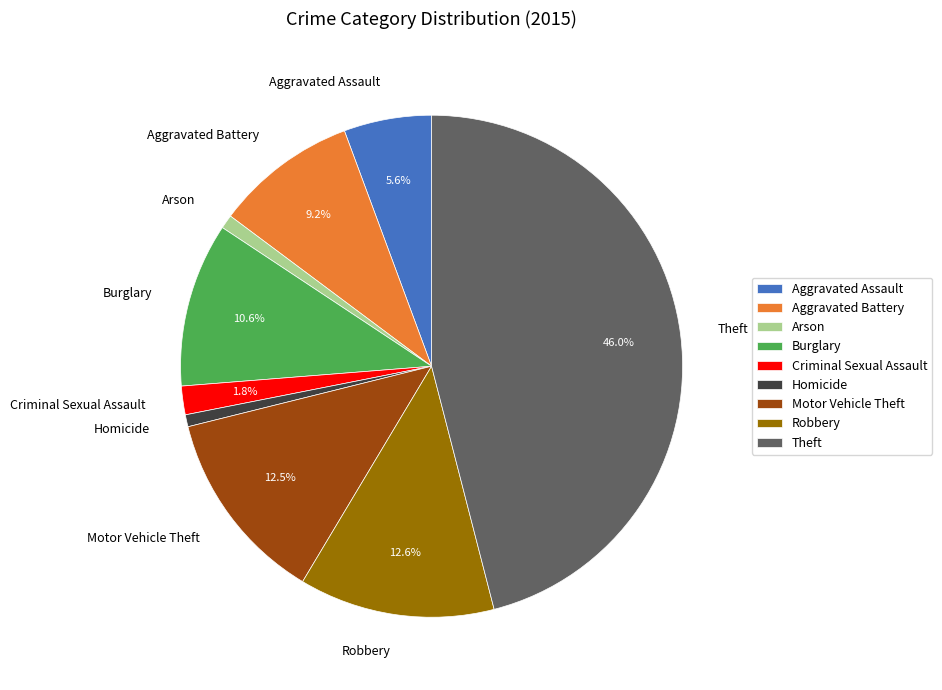

What is the largest slice in the pie chart?

Theft